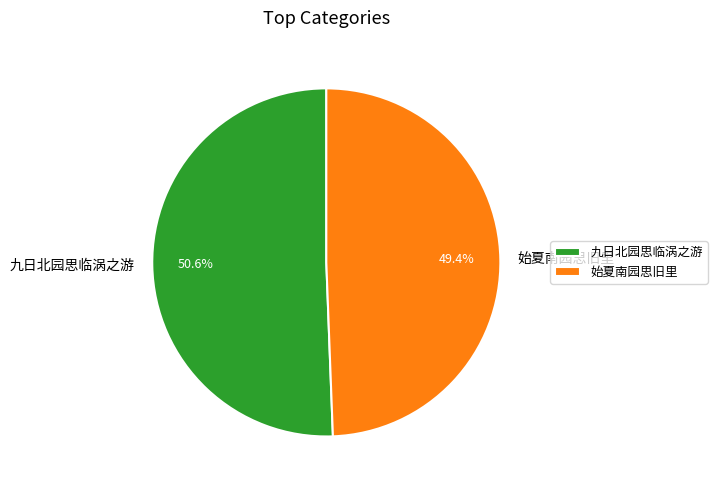

Which has a higher value, 始夏南园思旧里 or 九日北园思临涡之游?

九日北园思临涡之游